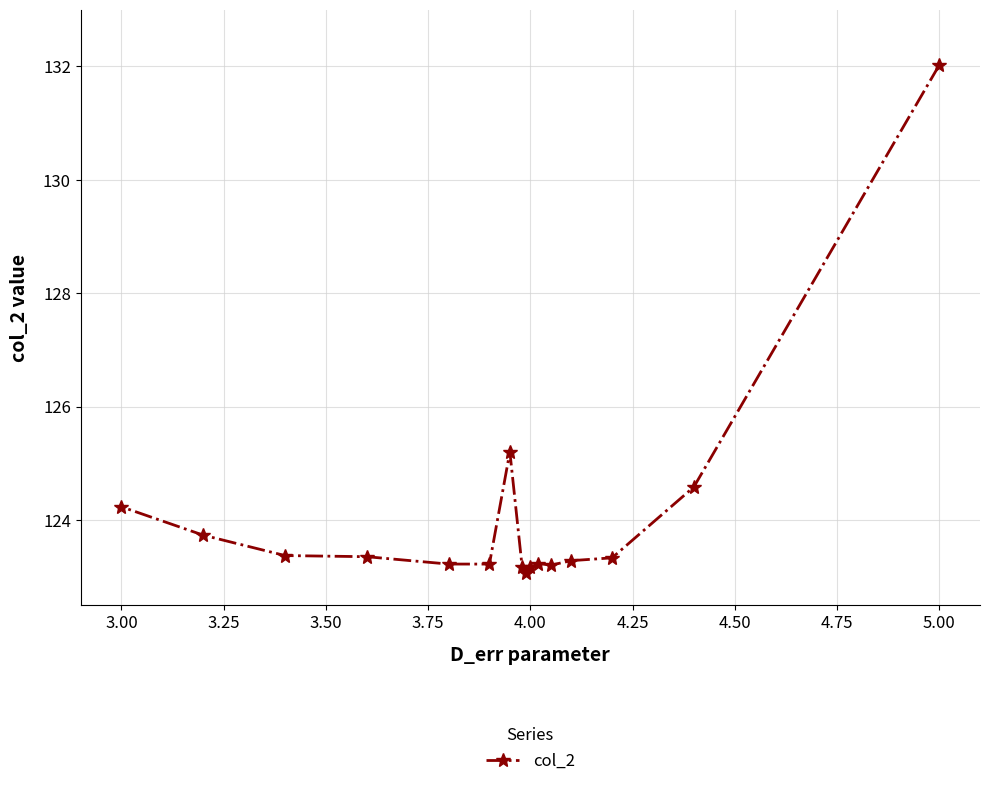

Is it true that the value at 3.00 is 34.6?

False